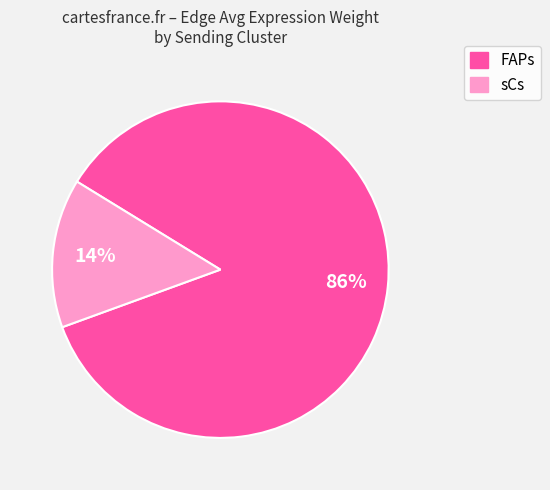

Rank the categories by value from highest to lowest.

FAPs, sCs